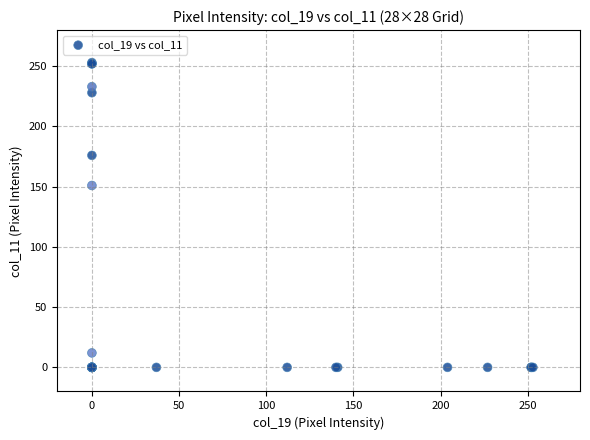

What Y value in the scatter plot is closest to 126?

151